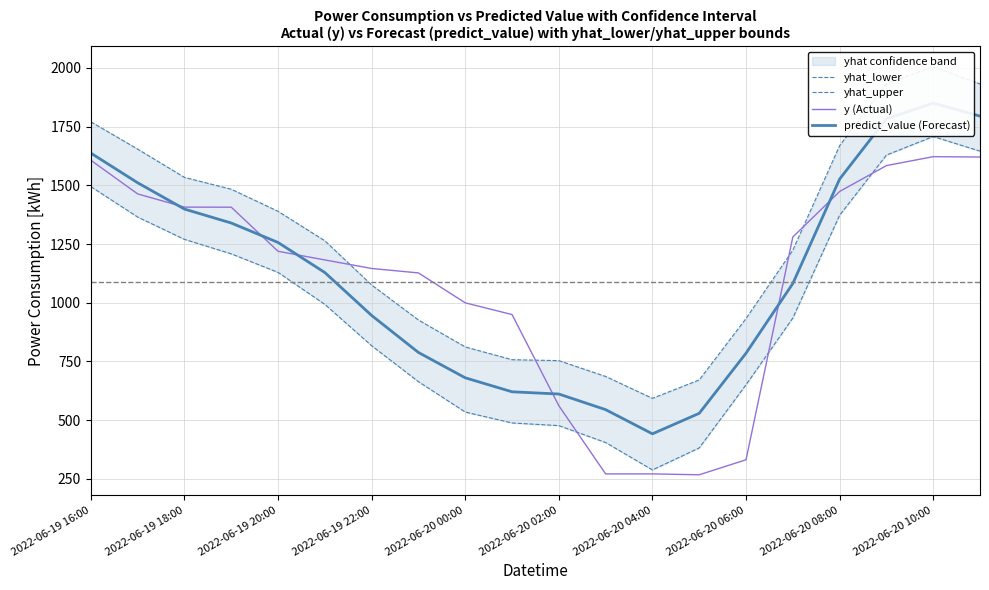

What is the minimum value shown in the chart?

267.5